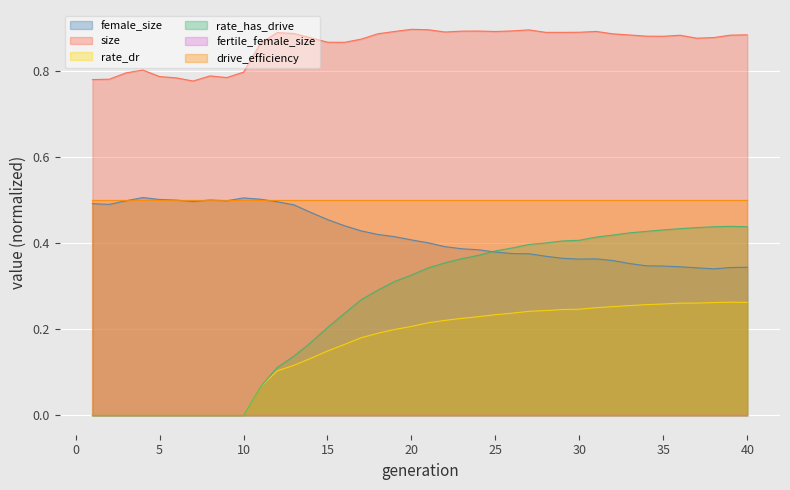

True or false: rate_has_drive has more than 1 interior local peaks.

False